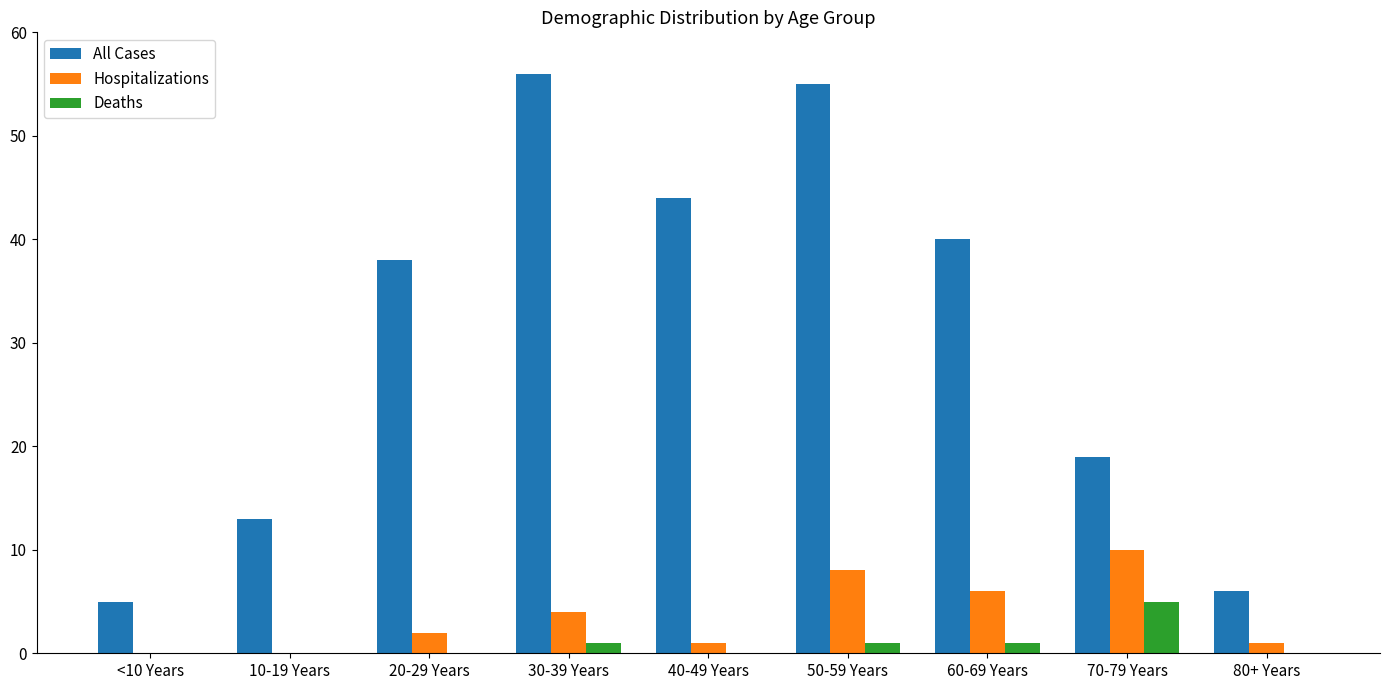

True or false: Deaths has a value of -2 at <10 Years.

False